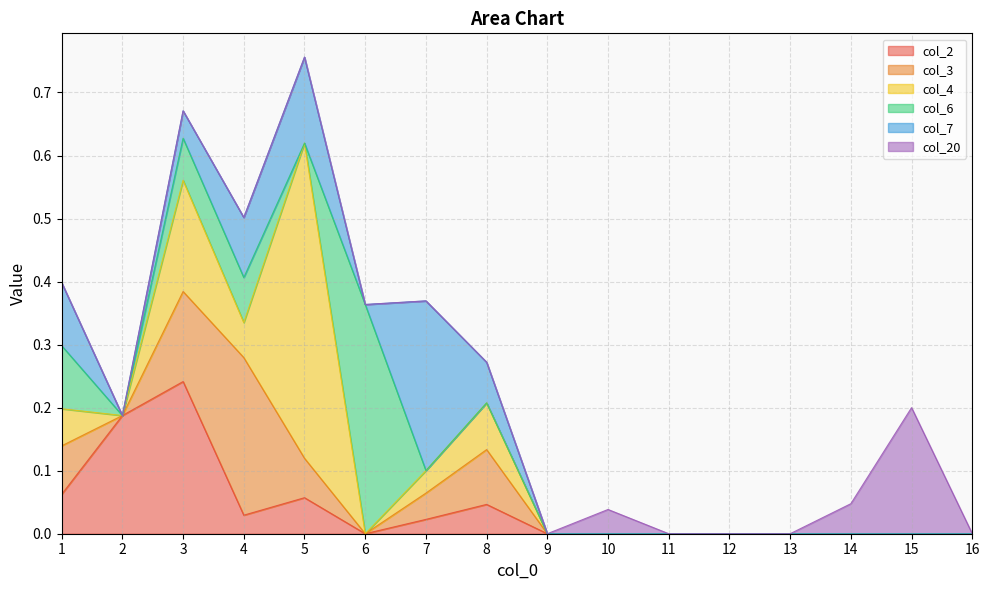

How many lines are shown in the chart?

6